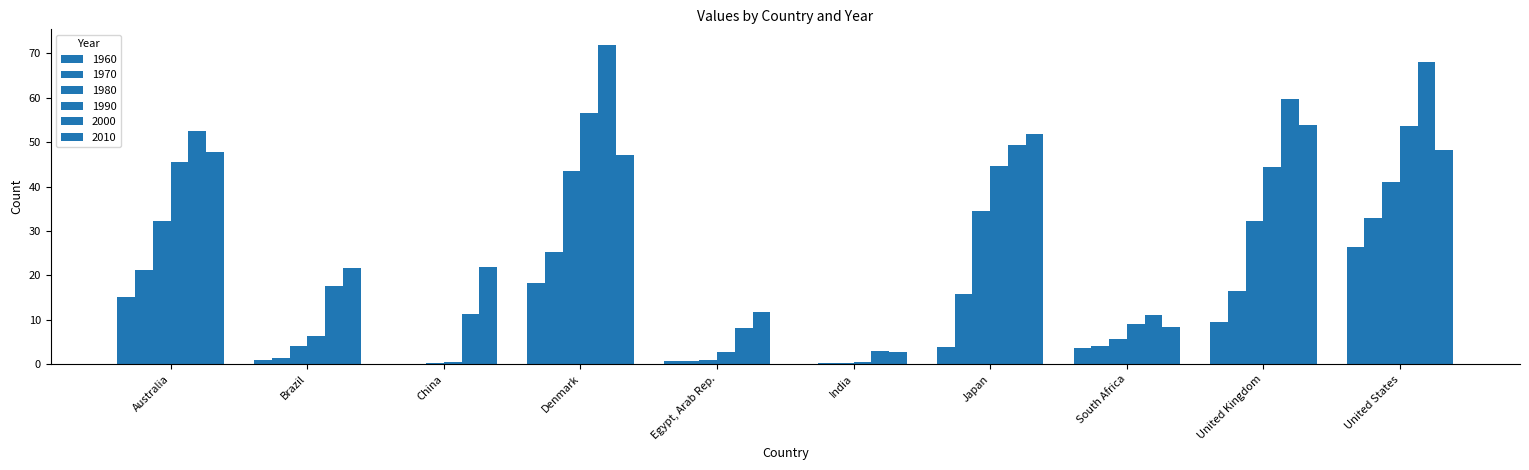

Count the number of data series in this chart.

6